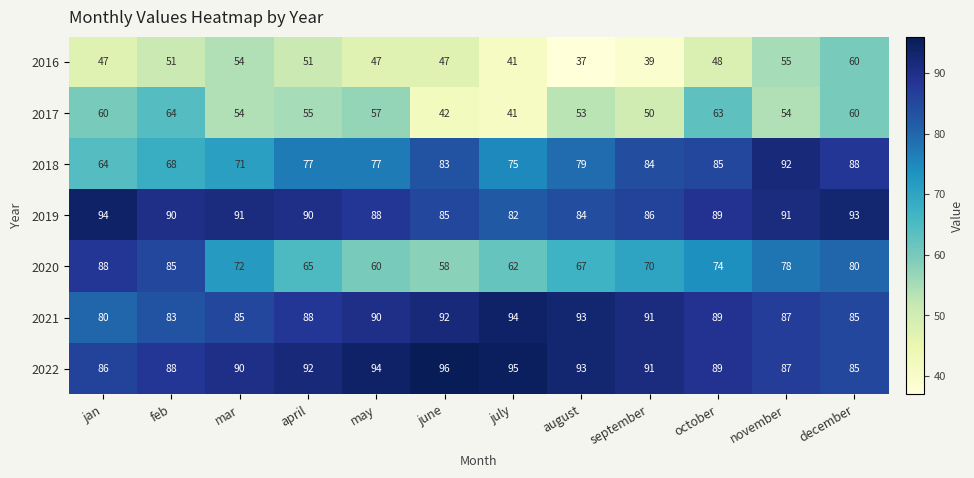

Which series has the largest range (max minus min)?

2020